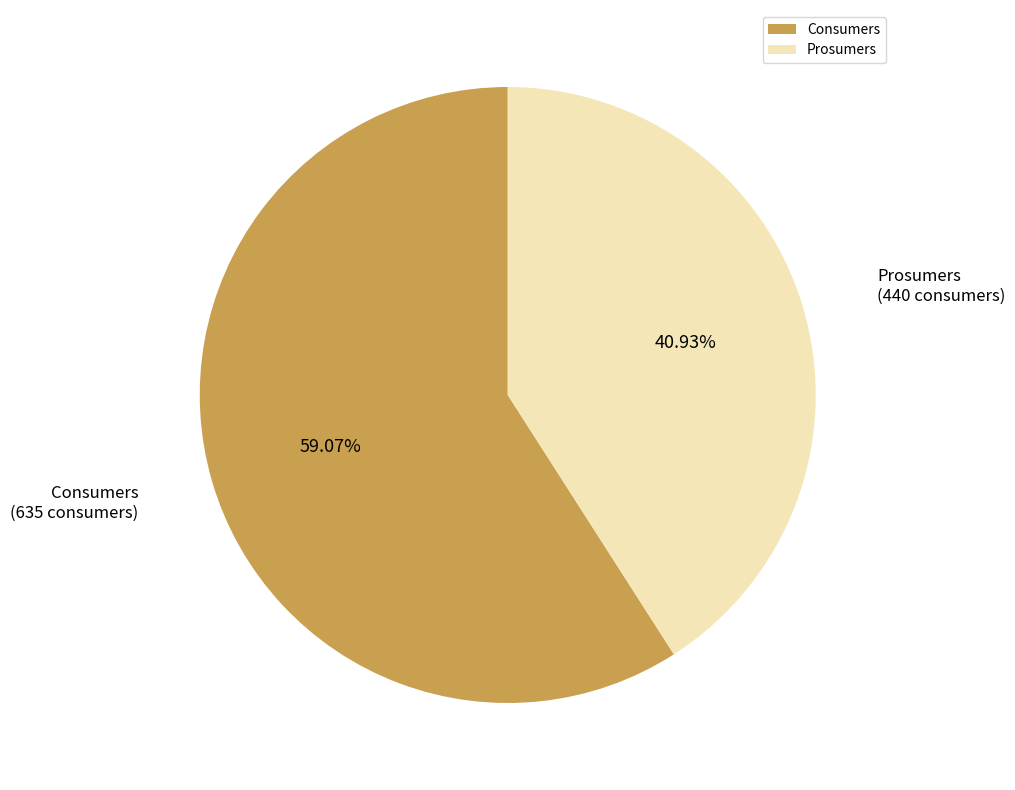

Rank the categories by value from lowest to highest.

Prosumers, Consumers